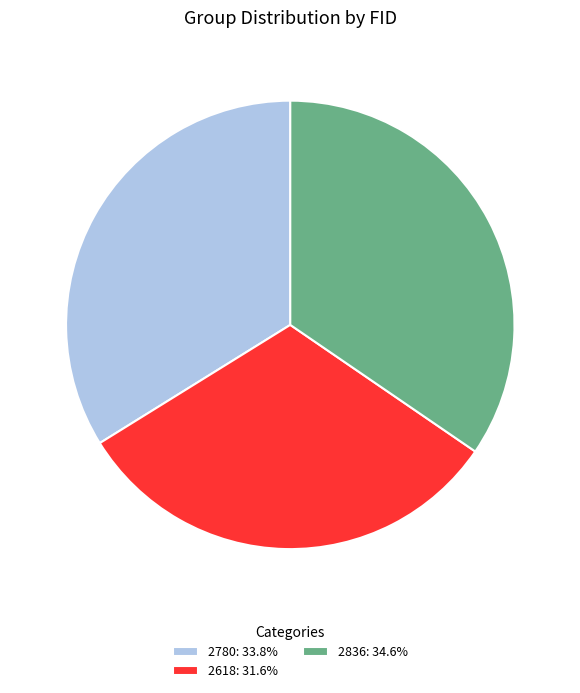

Is 2780 the majority of the pie?

No